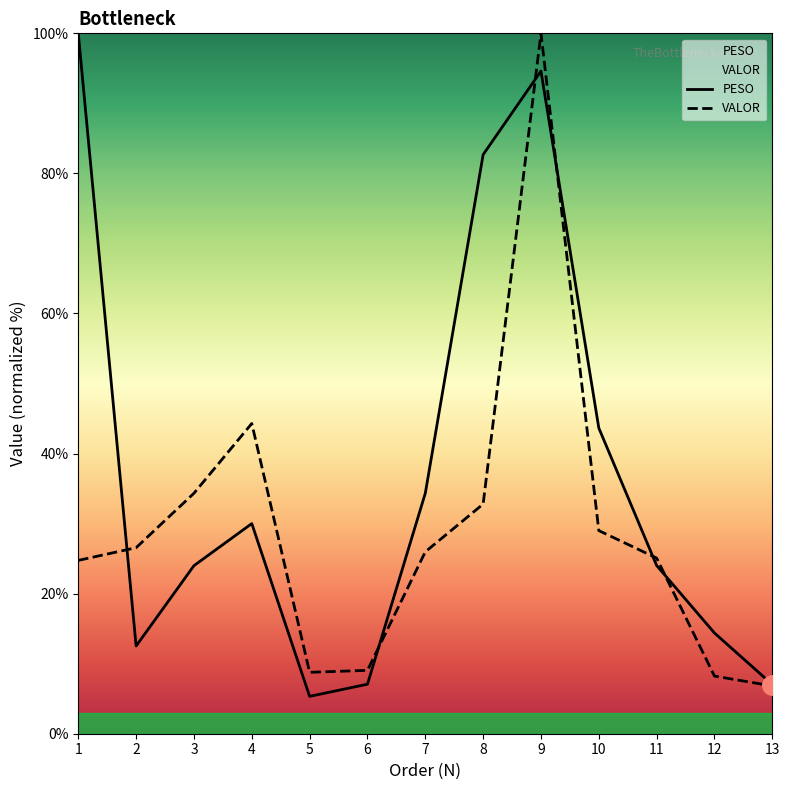

What value does the PESO series have at 5?

5.3